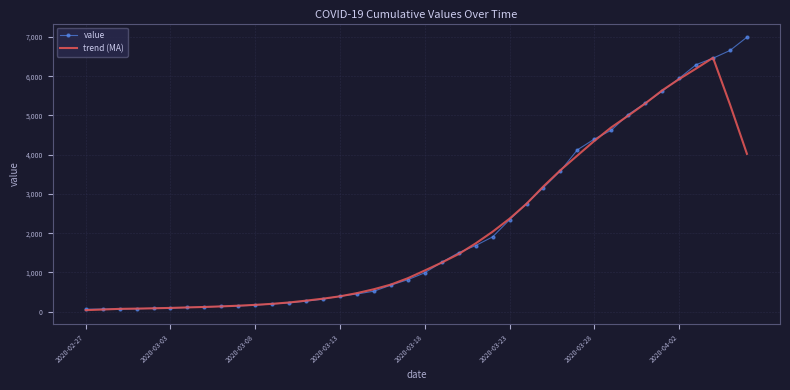

Which series has the widest spread of values?

value